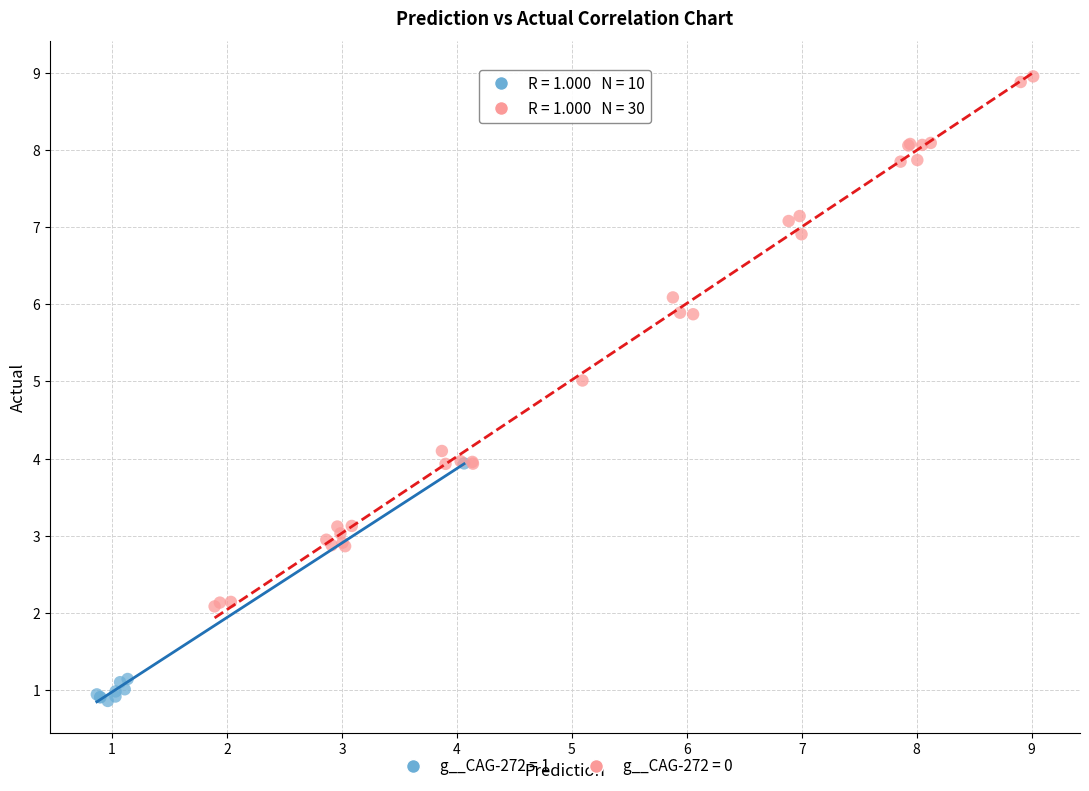

Which series has the largest Y range (max minus min)?

g__CAG-272 = 0